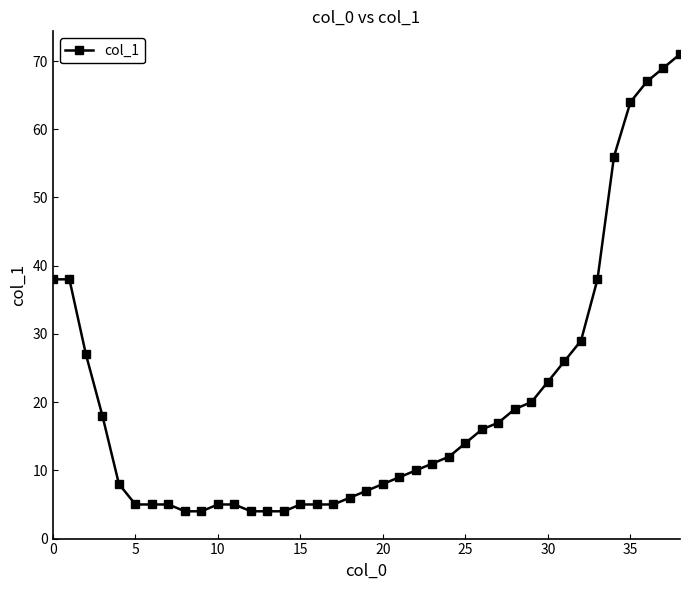

What is the greatest value displayed?

71